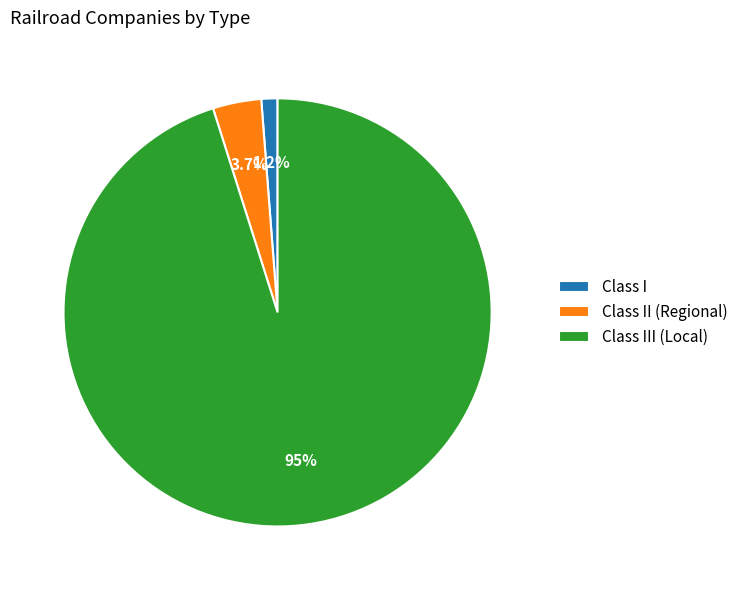

What percentage is the Class II (Regional) slice, to the nearest percent?

4%